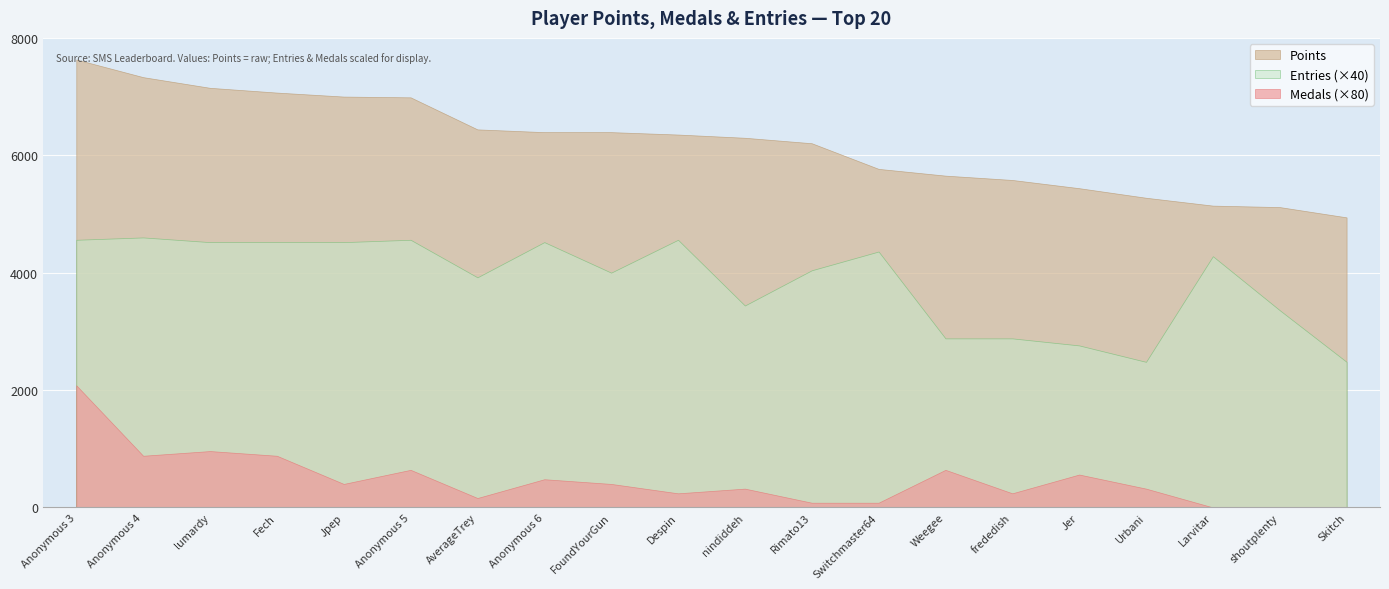

The value of Points at Anonymous 3 is 12242. True or false?

False